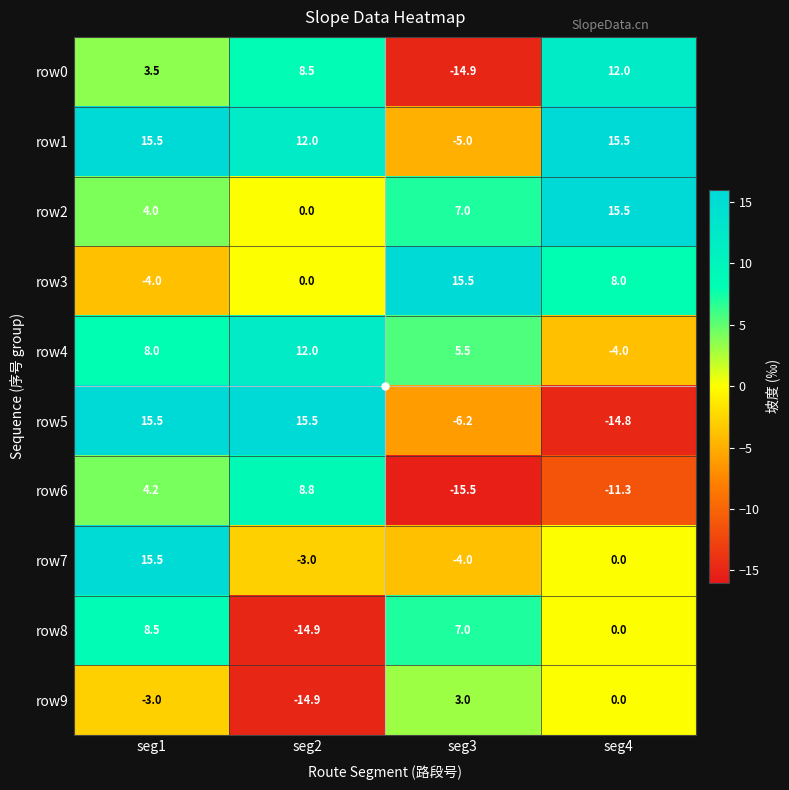

What is the difference between the highest and lowest values at seg4?

30.3